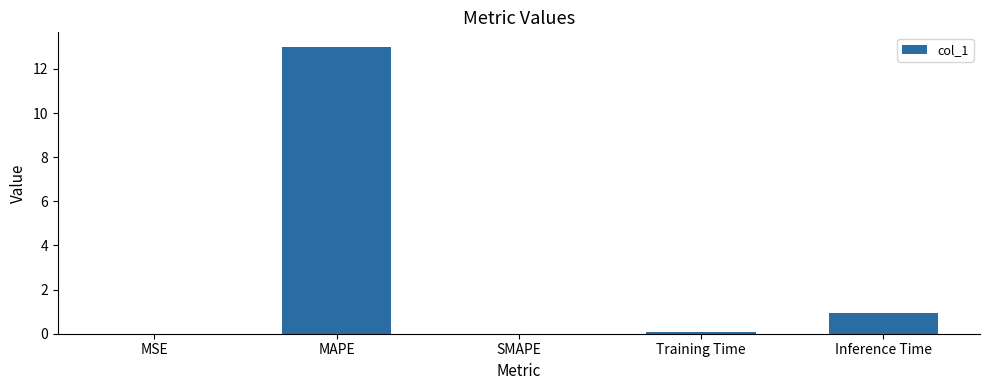

What is the greatest value displayed?

13.0